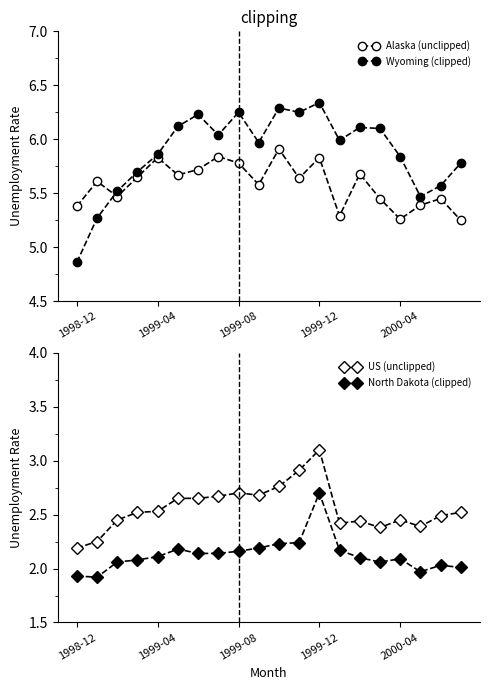

How many values in the Wyoming (clipped) series are below 5?

1